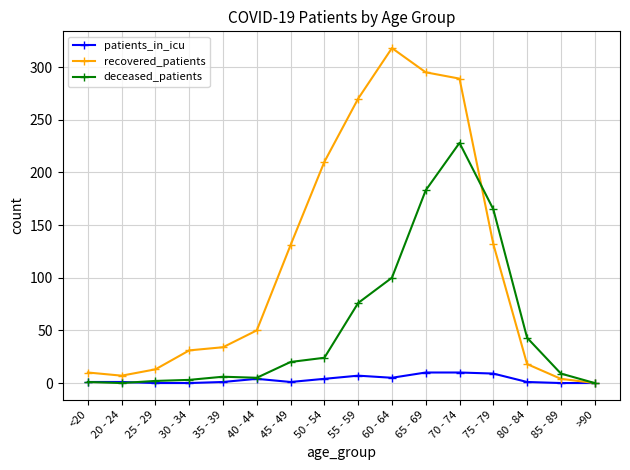

What is the difference between the maximum and minimum values in the patients_in_icu series?

10